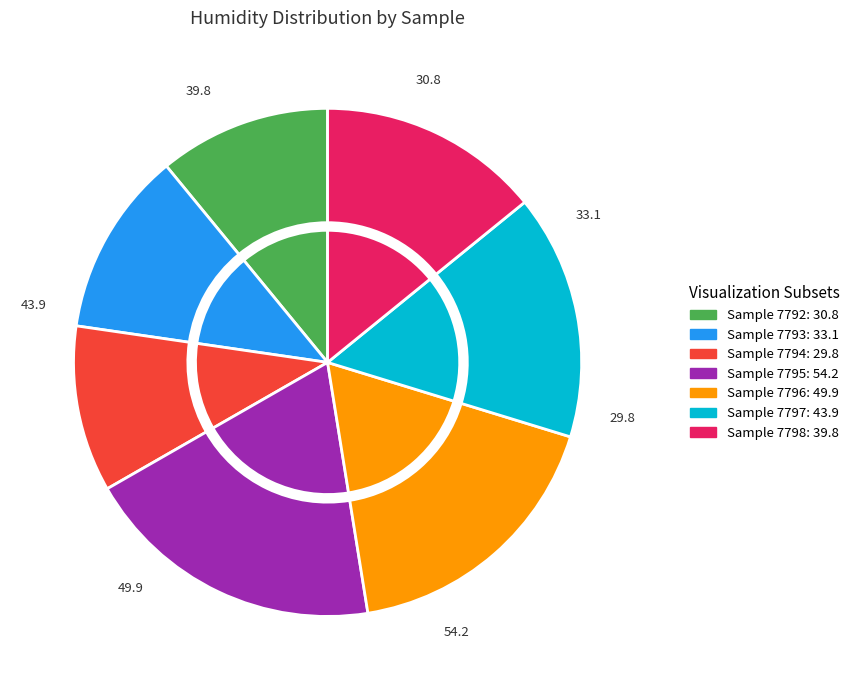

To the nearest percent, what is the average slice percentage?

14%